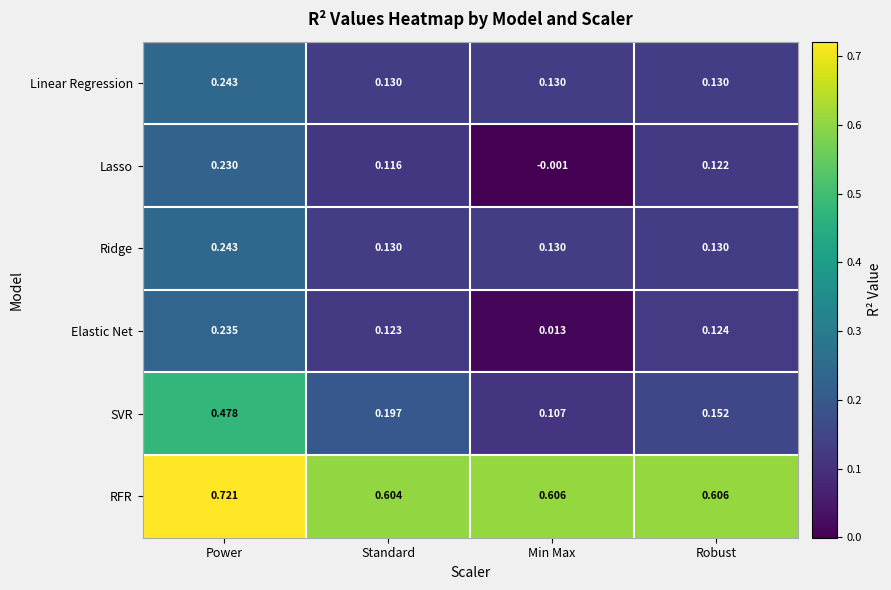

List the labels in order of SVR value, smallest first.

Min Max, Robust, Standard, Power